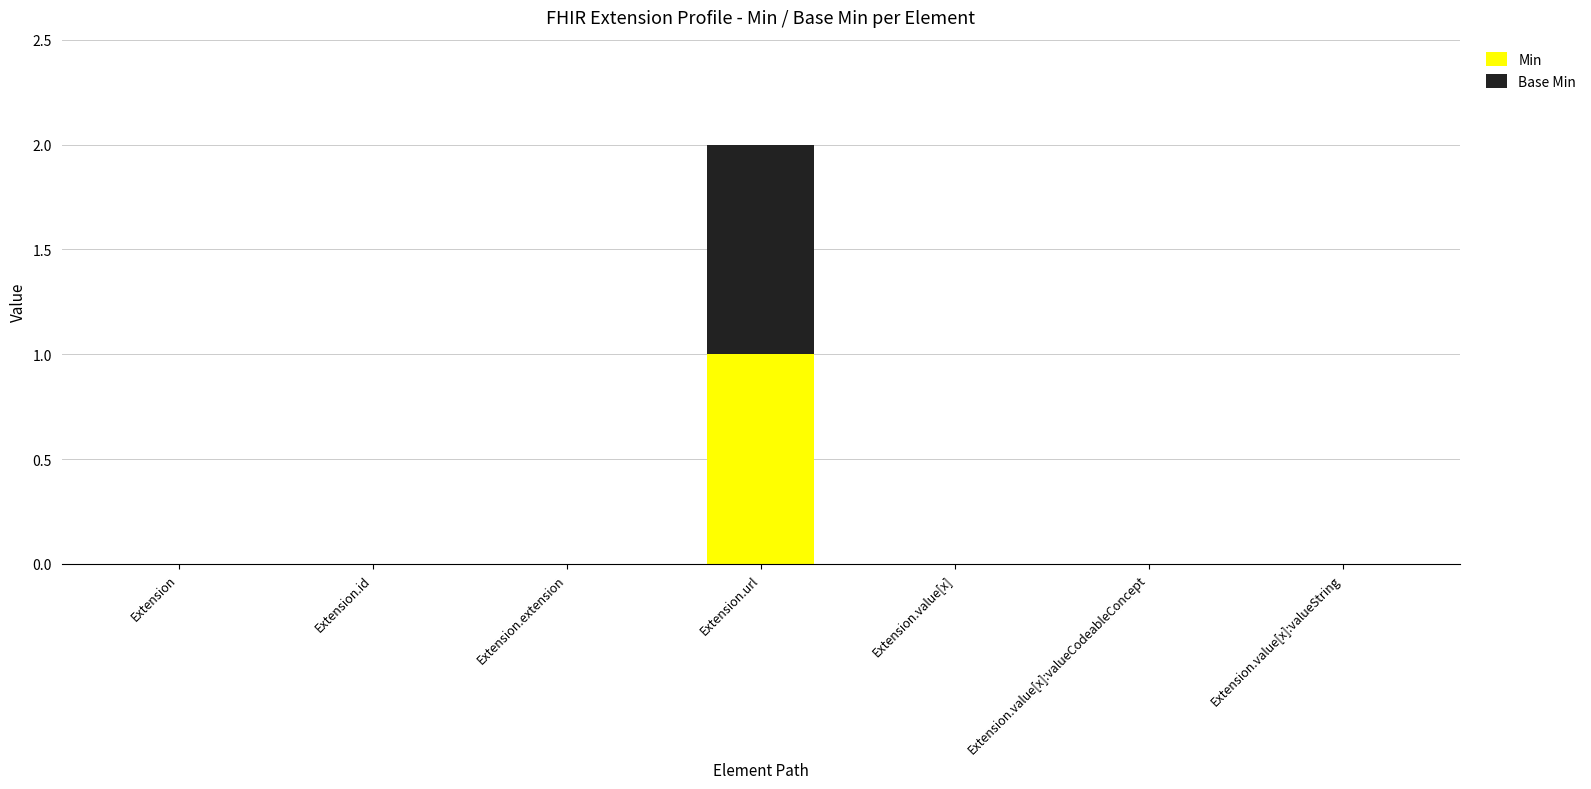

The Min series shows 0 at Extension.value[x]:valueCodeableConcept. True or false?

True